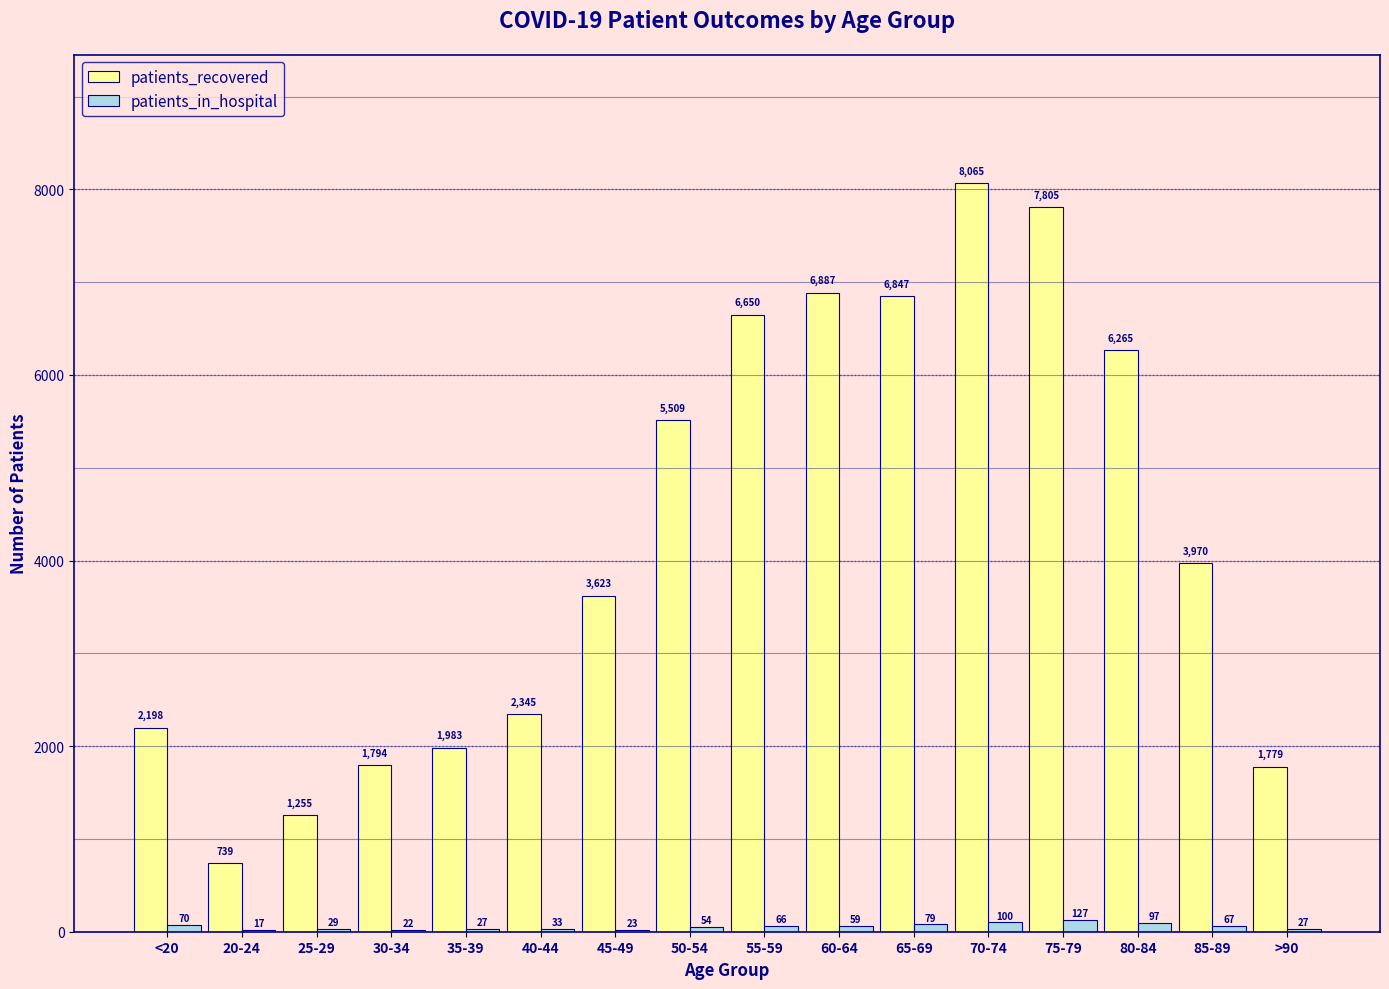

Which label corresponds to the largest value in the chart?

70-74